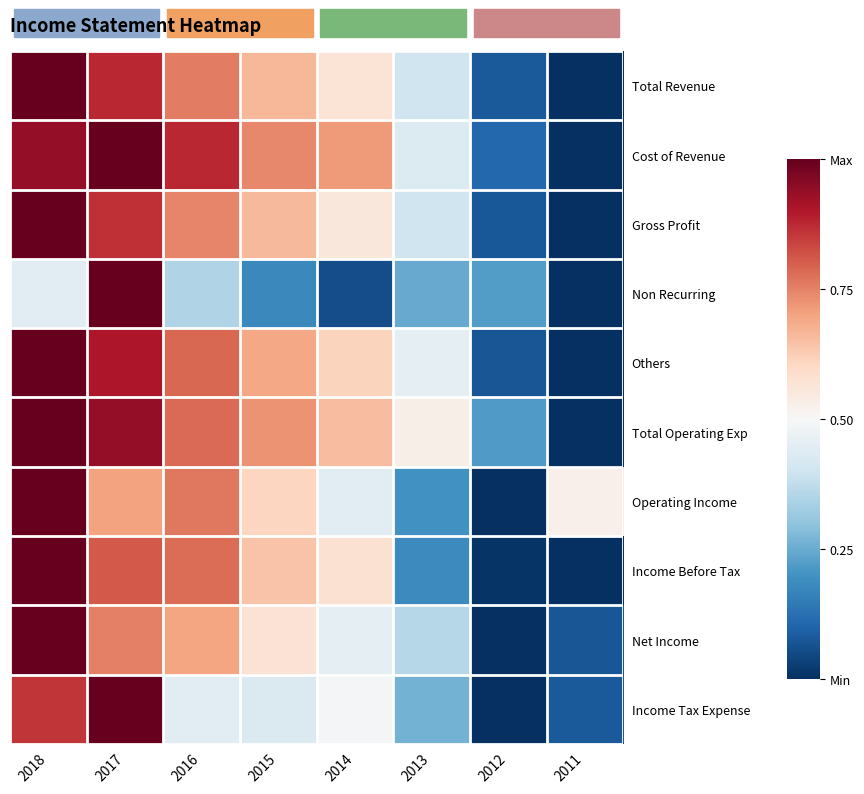

At how many categories does at least one series exceed 0?

8